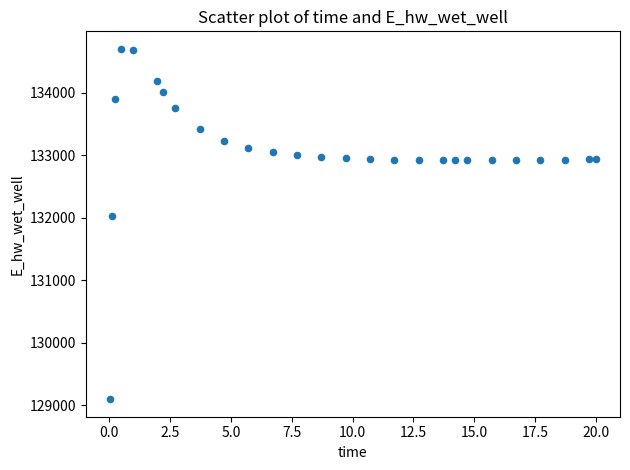

What is the range of X values (max minus min)?

20.0